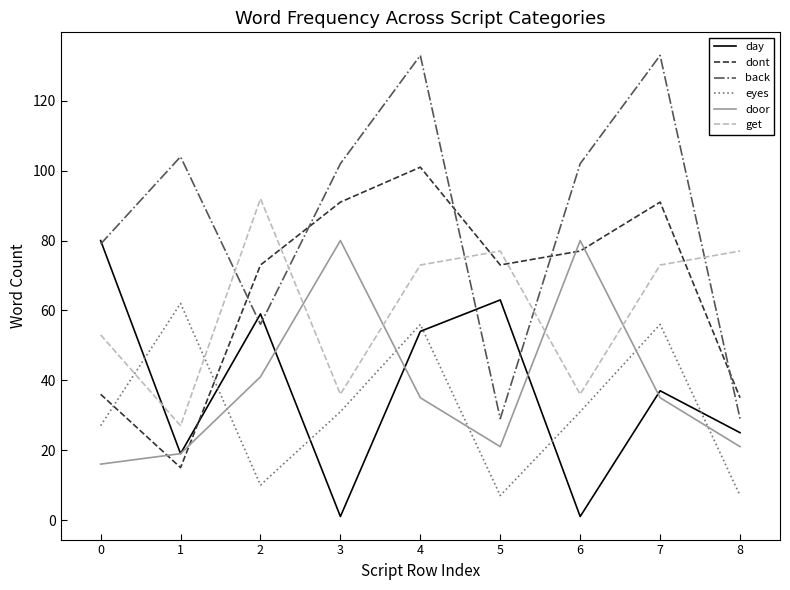

Which series has the largest range (max minus min)?

back